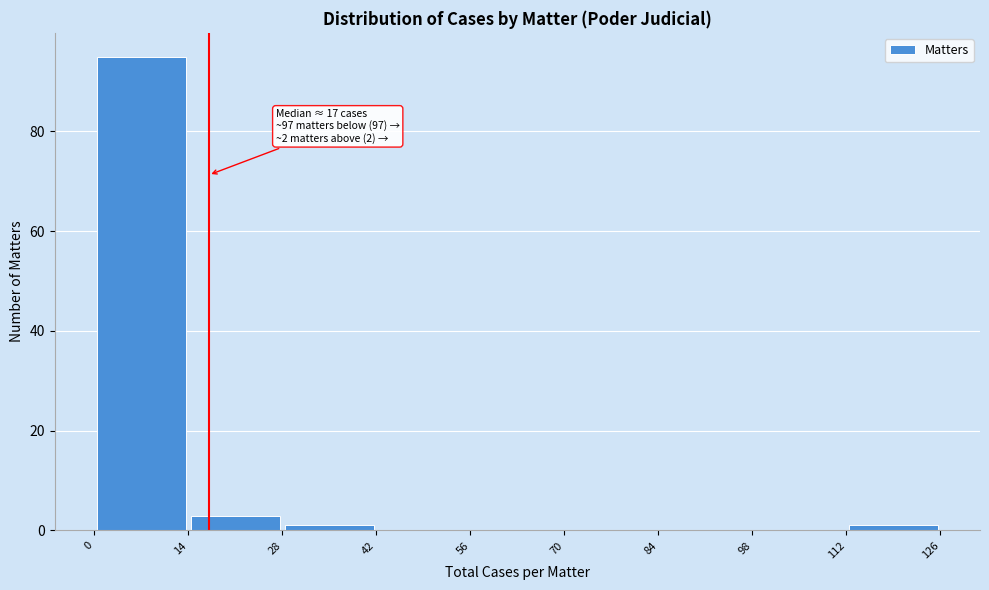

Over which range of the x-axis is the bar tallest?

0 to 14